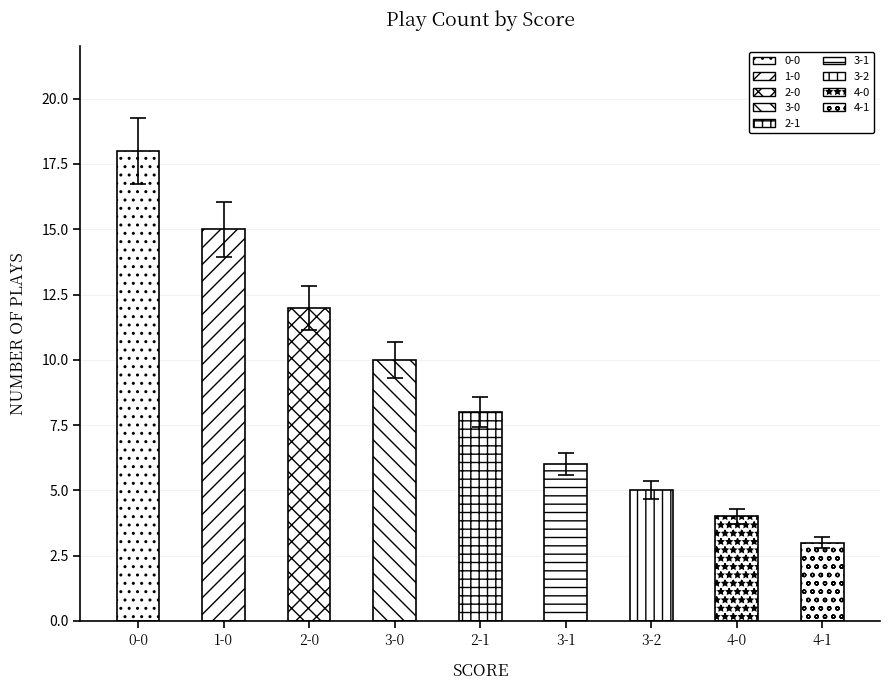

What is the value of the 1st bar from the left?

18